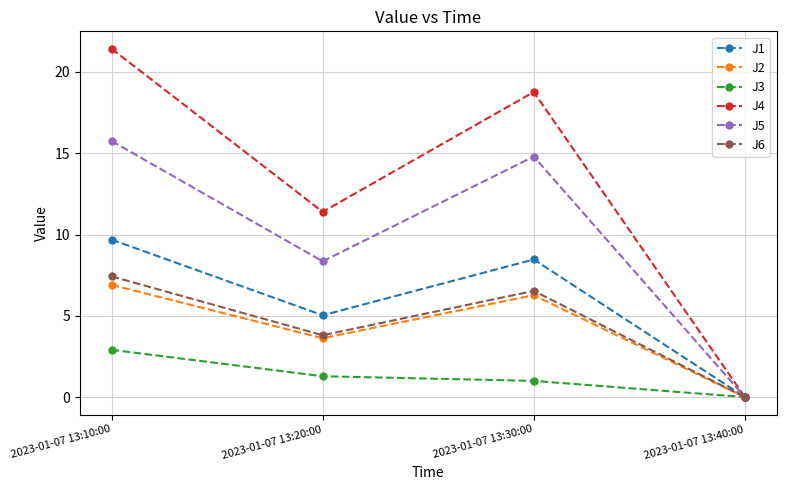

What is the sum of the J4 values at 2023-01-07 13:20:00 and 2023-01-07 13:30:00?

30.2